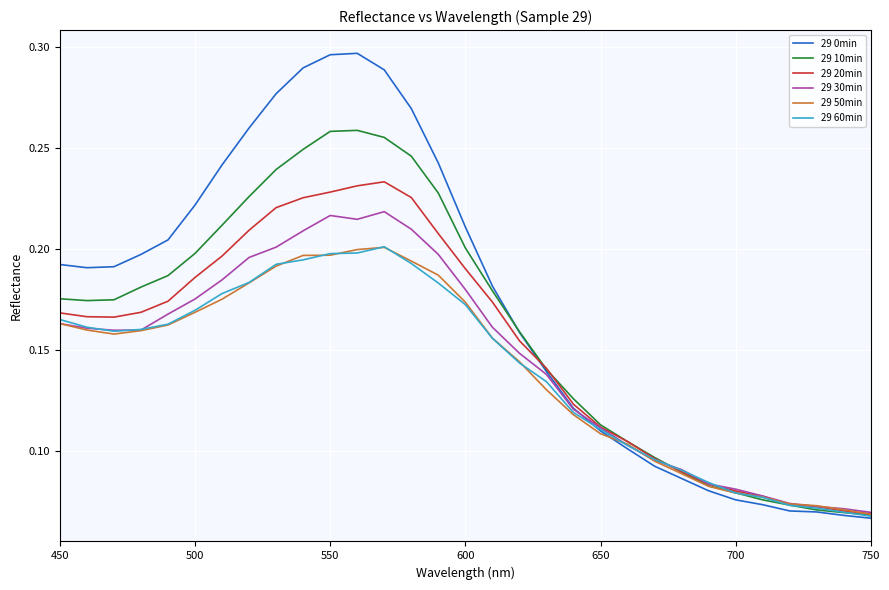

Does the chart have visible grid lines?

Yes